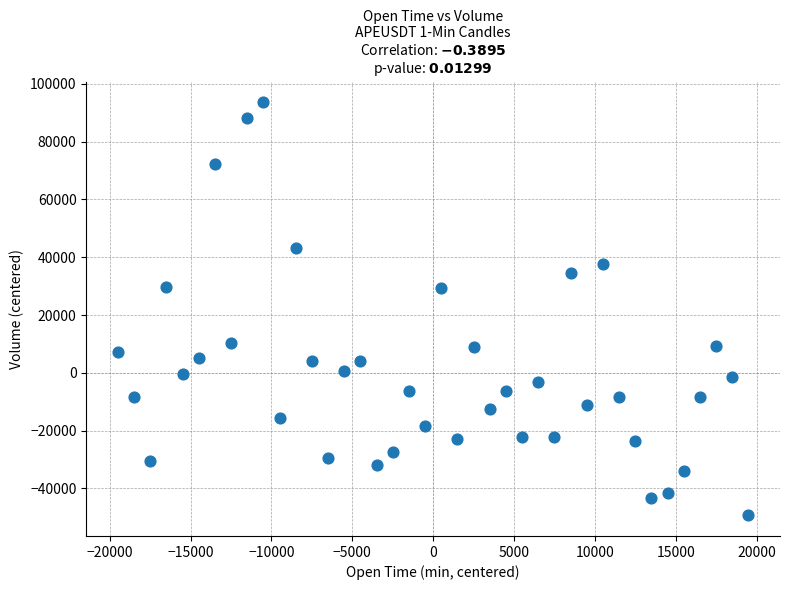

What is the range of Y values (max minus min)?

142951.0